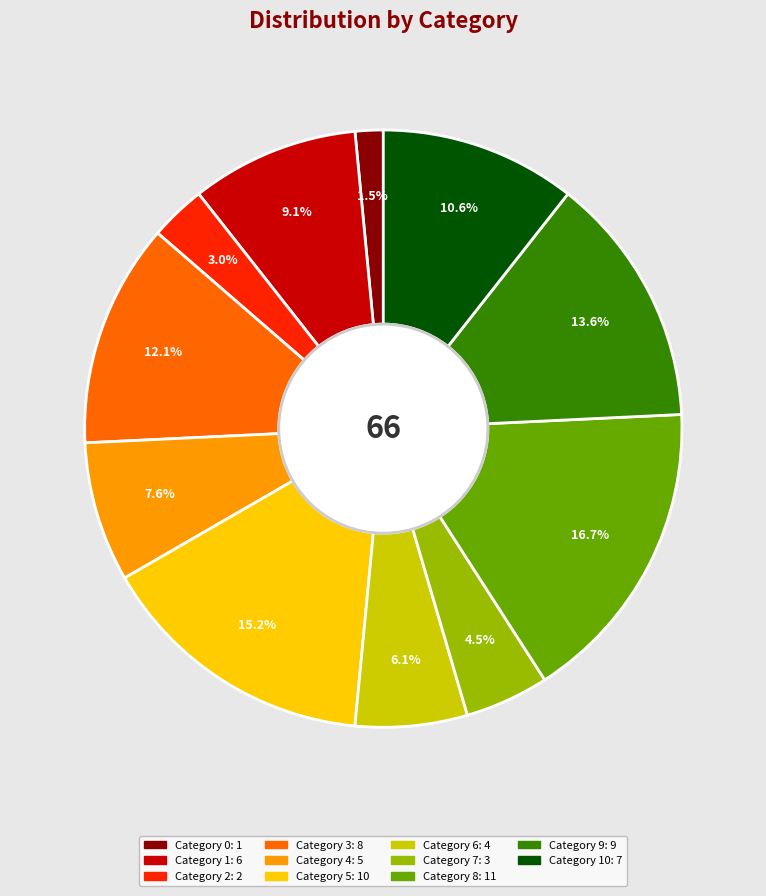

Does any single category account for the majority?

No